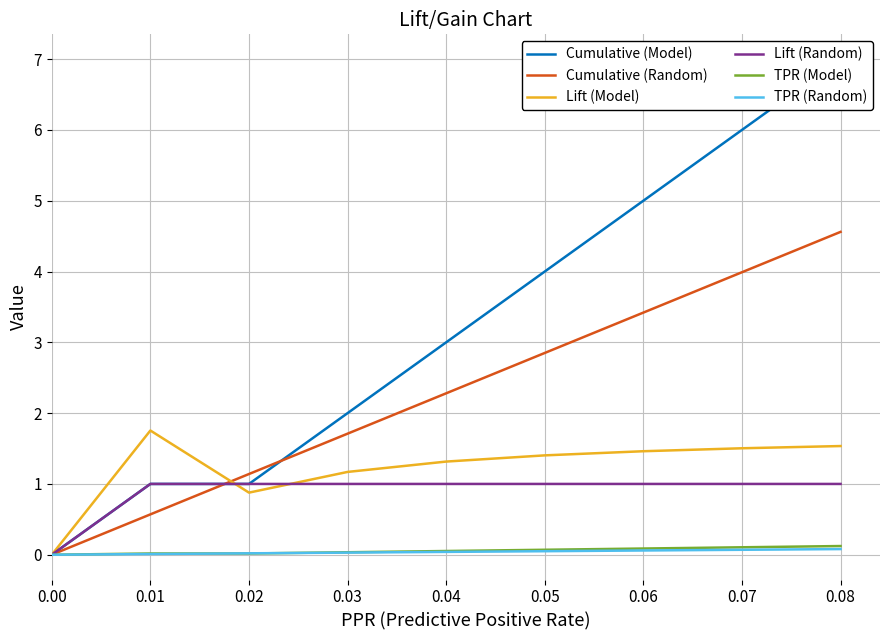

At which label is Cumulative (Model) closest to 3?

0.04